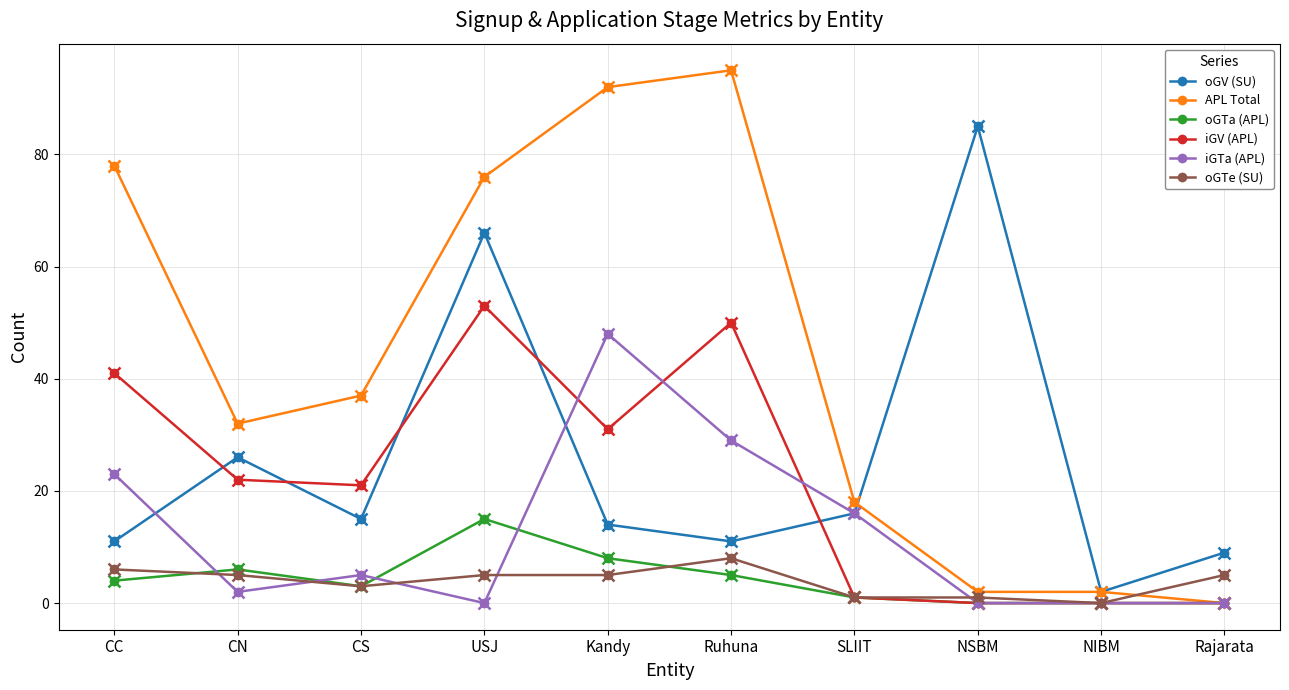

Which series has the largest range (max minus min)?

APL Total